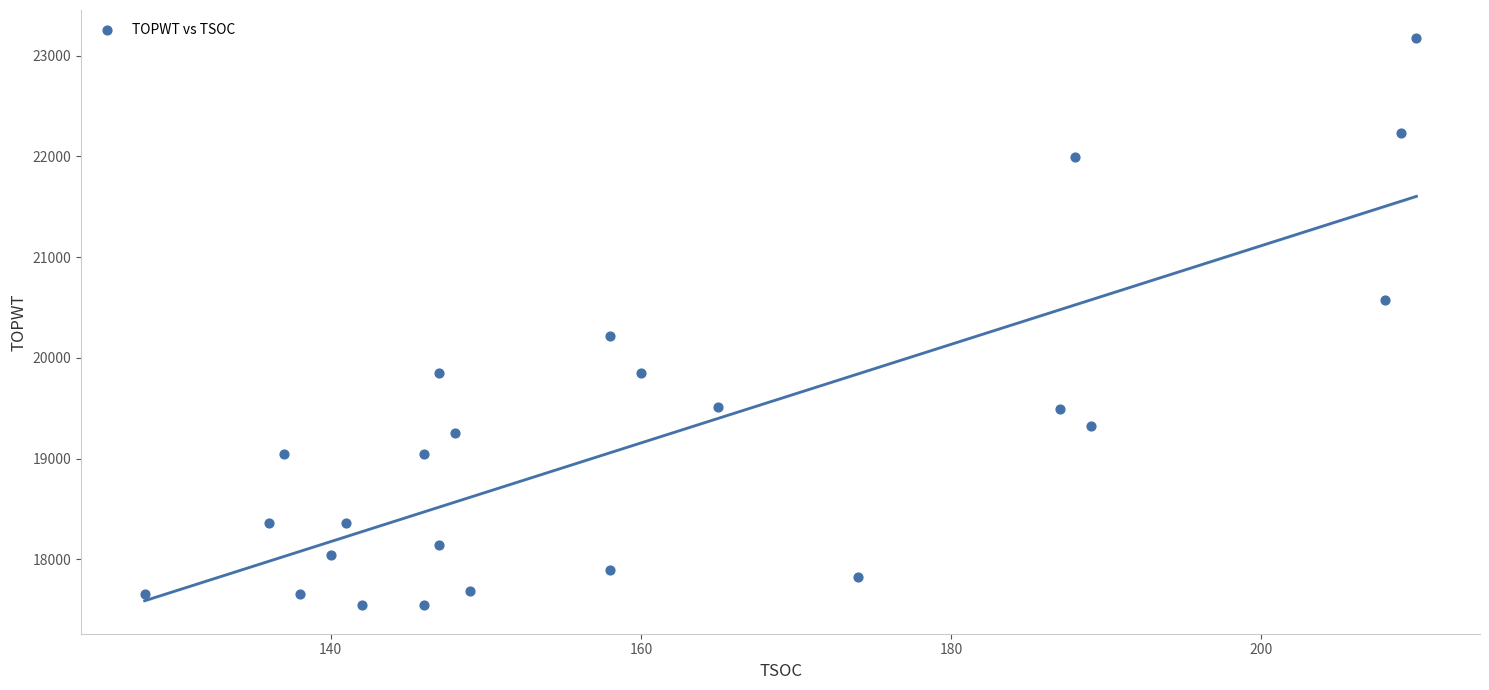

What is the range of X values (max minus min)?

82